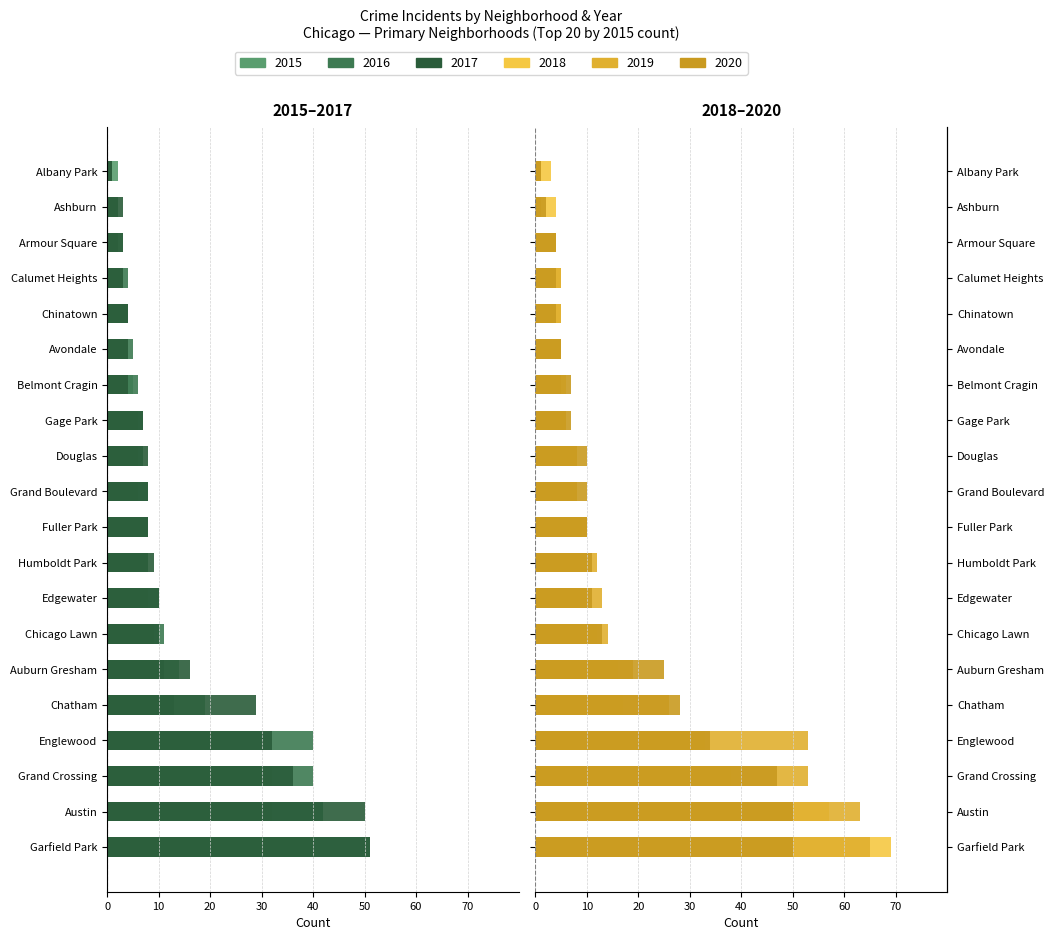

What is the value of the 2019 bar at the 8th from the left?

13